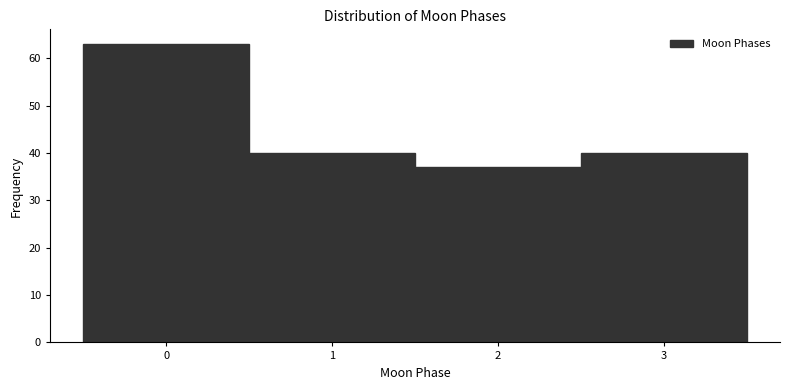

Reading left to right, what are all the values shown in this chart?

63	40	37	40